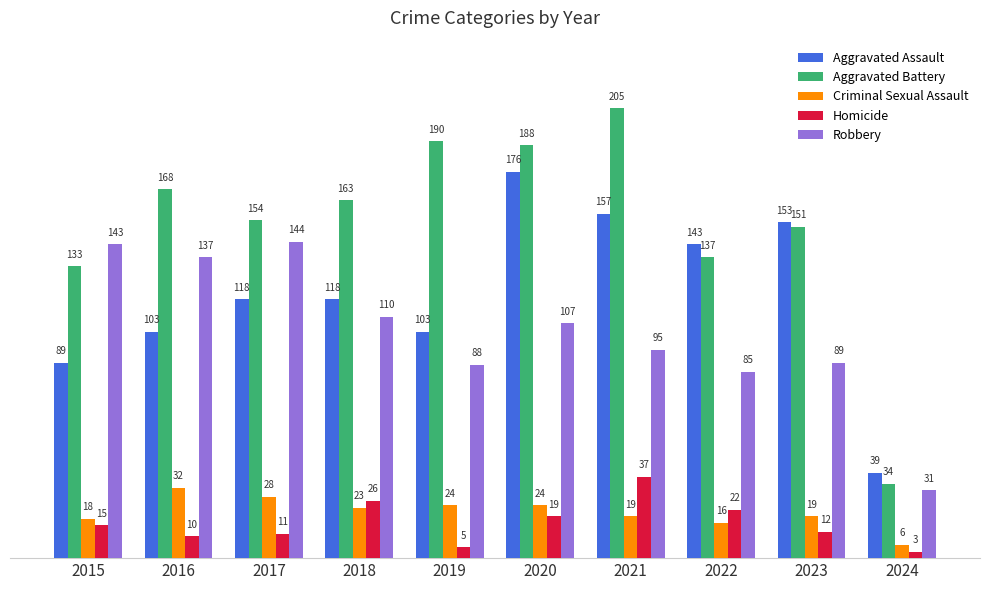

What is the difference between the second highest and second lowest values in the Robbery series?

58